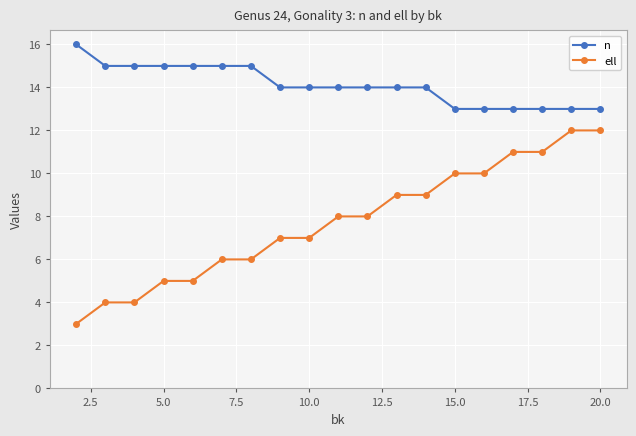

True or false: n and ell cross at least once.

False